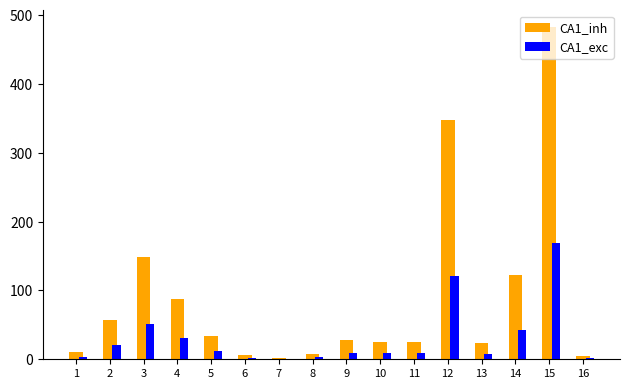

What is the average value of the CA1_inh series?

88.3